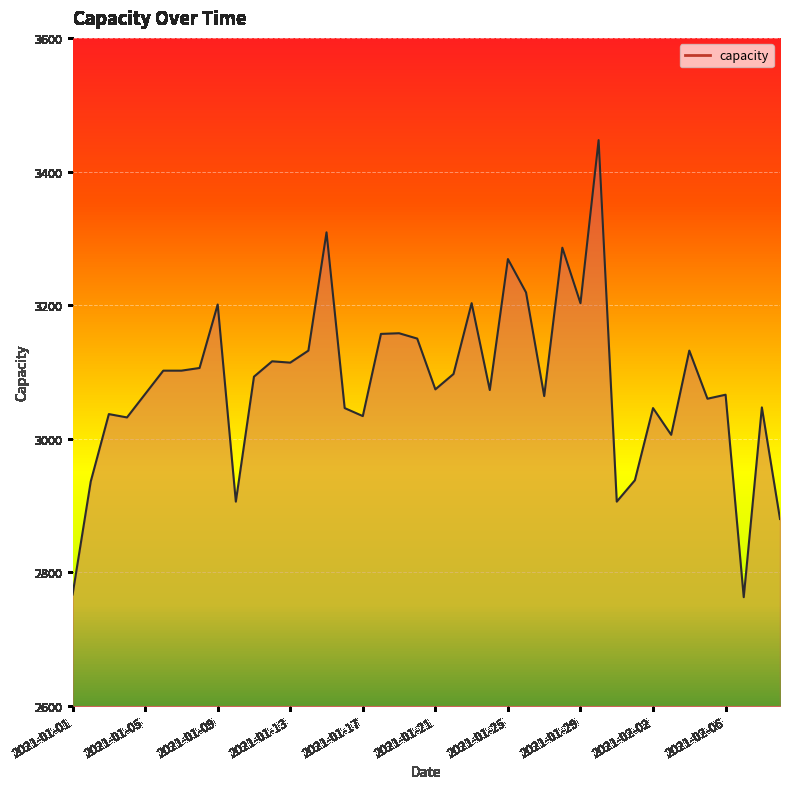

What is the difference between the maximum and minimum values?

684